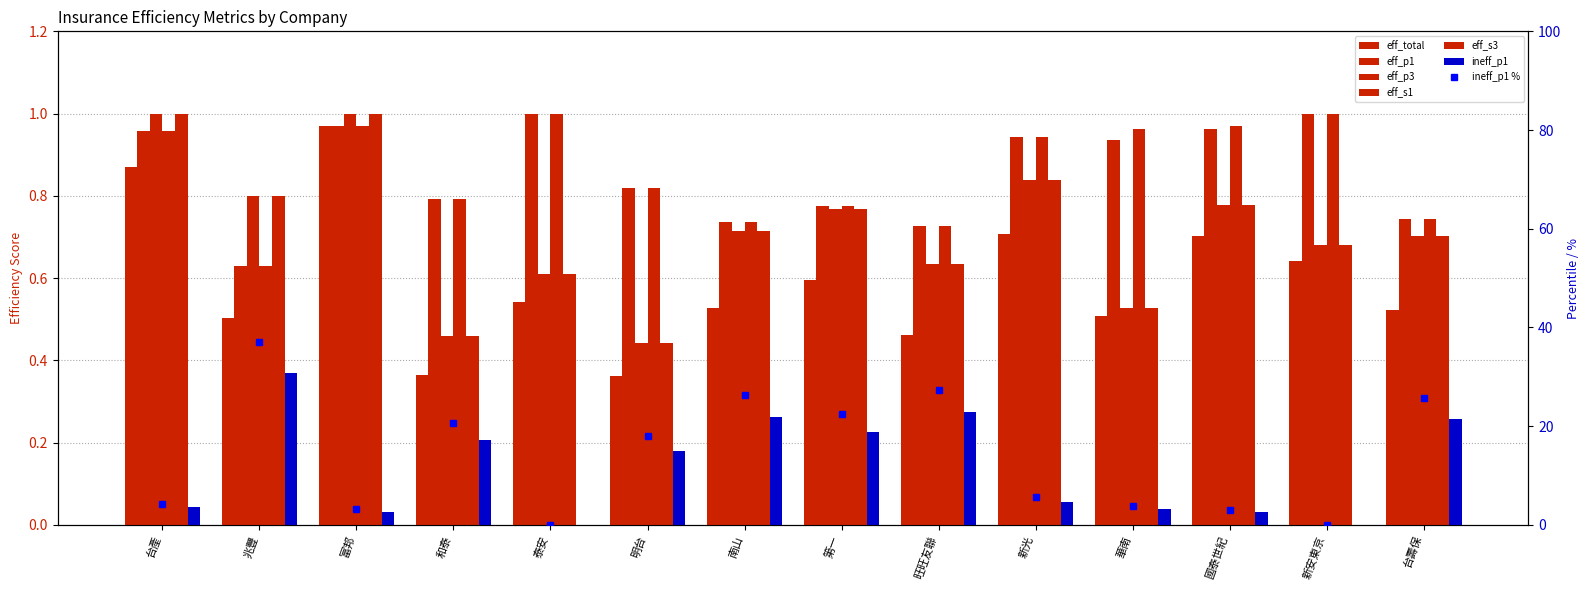

Which series has the largest range (max minus min)?

eff_total